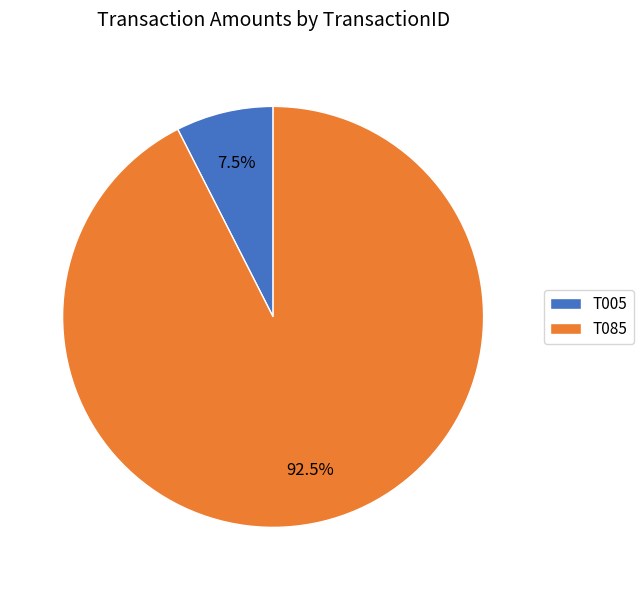

Which has a higher value, T085 or T005?

T085